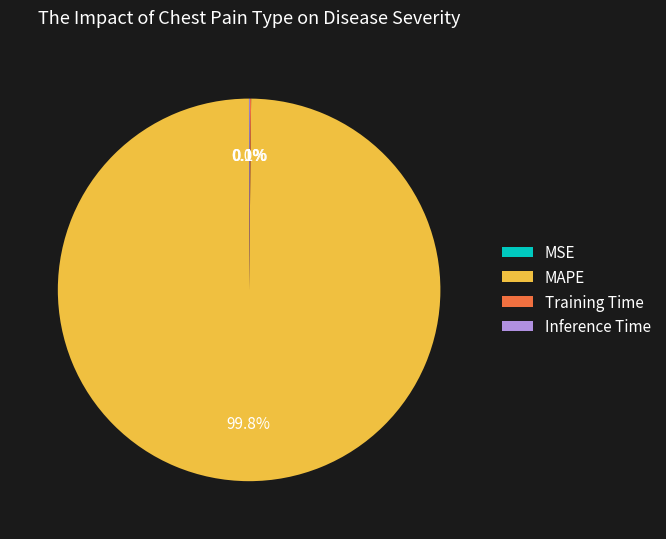

What is the largest slice in the pie chart?

MAPE